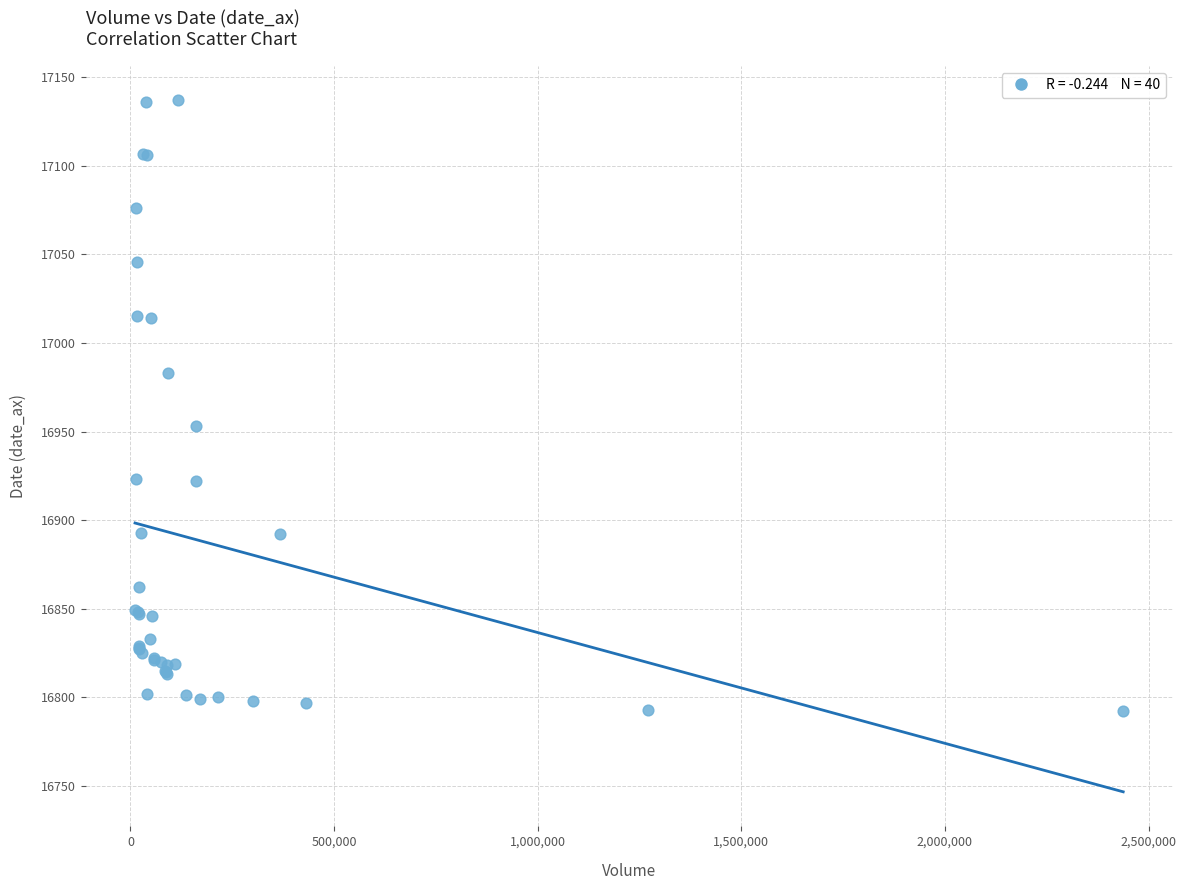

What Y value in the scatter plot is closest to 16964?

16953